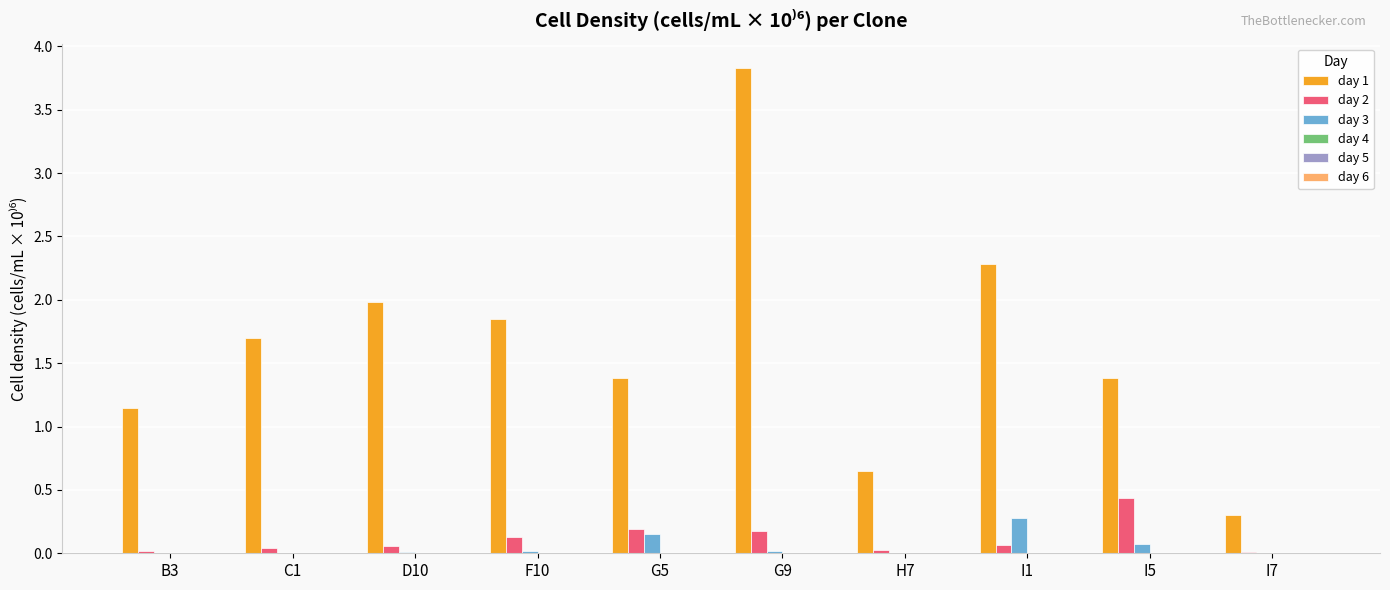

Which series changed the most between B3 and I1?

day 1